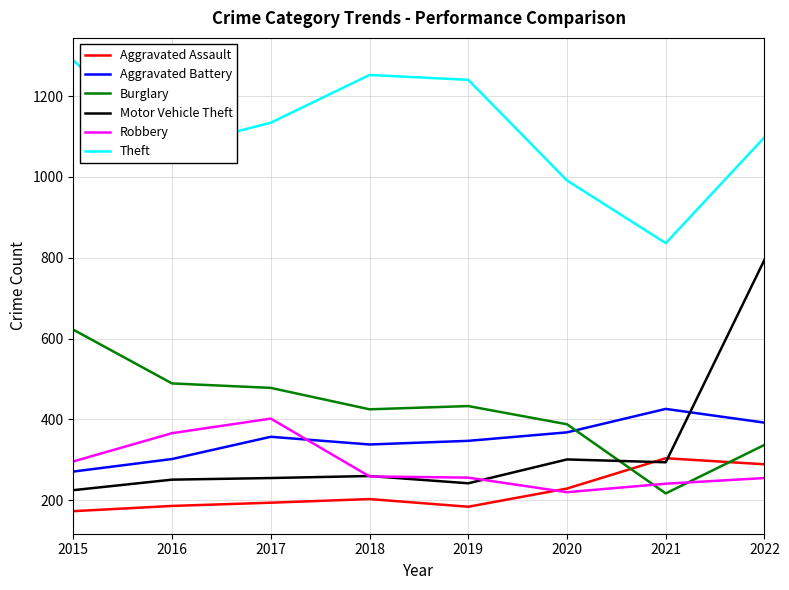

What is the average value of the Aggravated Assault series?

220